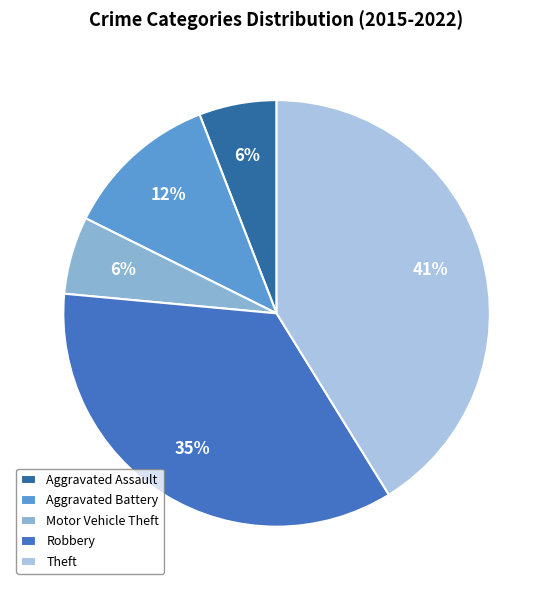

To the nearest percent, what is the difference between the Theft and Robbery slice percentages?

6%